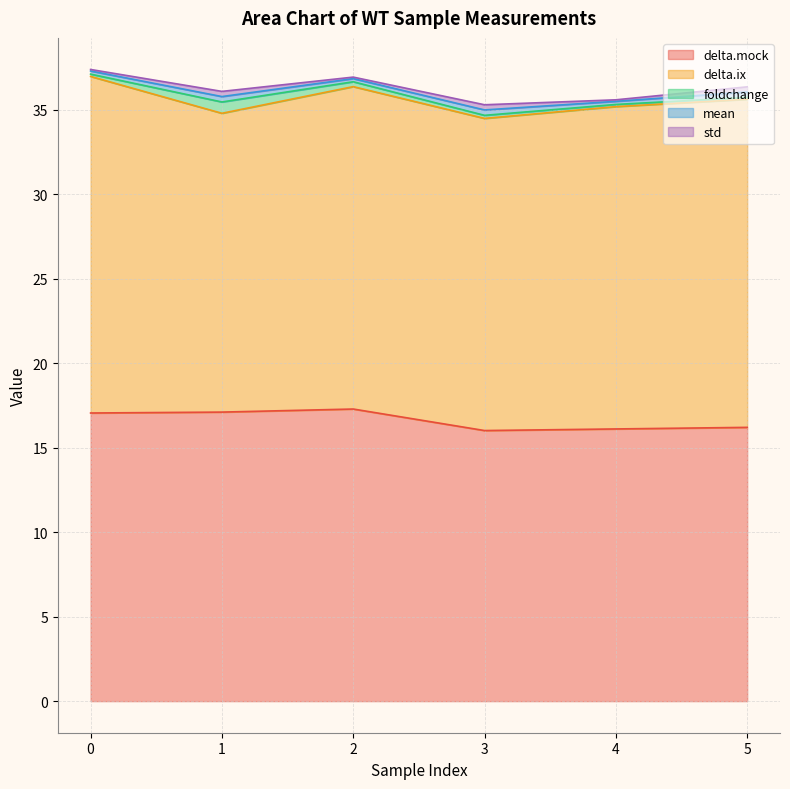

The mean series shows 0.2 at 0. True or false?

True